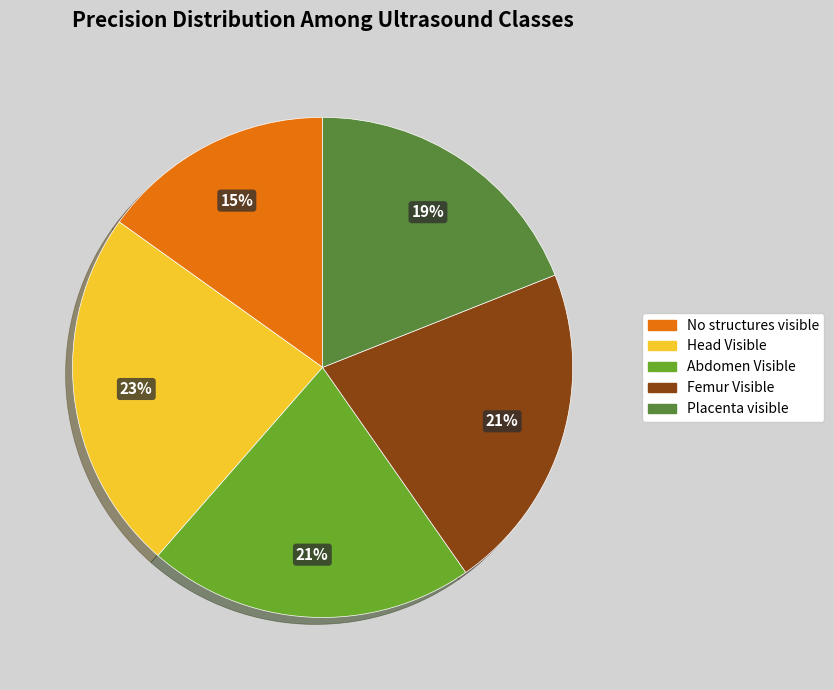

Does any single category account for the majority?

No